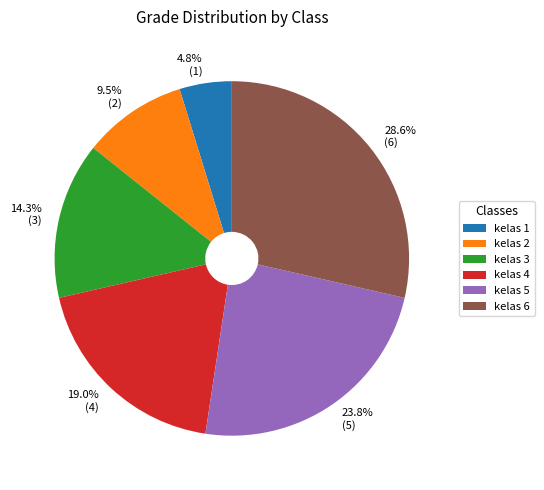

True or false: kelas 1 accounts for 5% of the total.

True